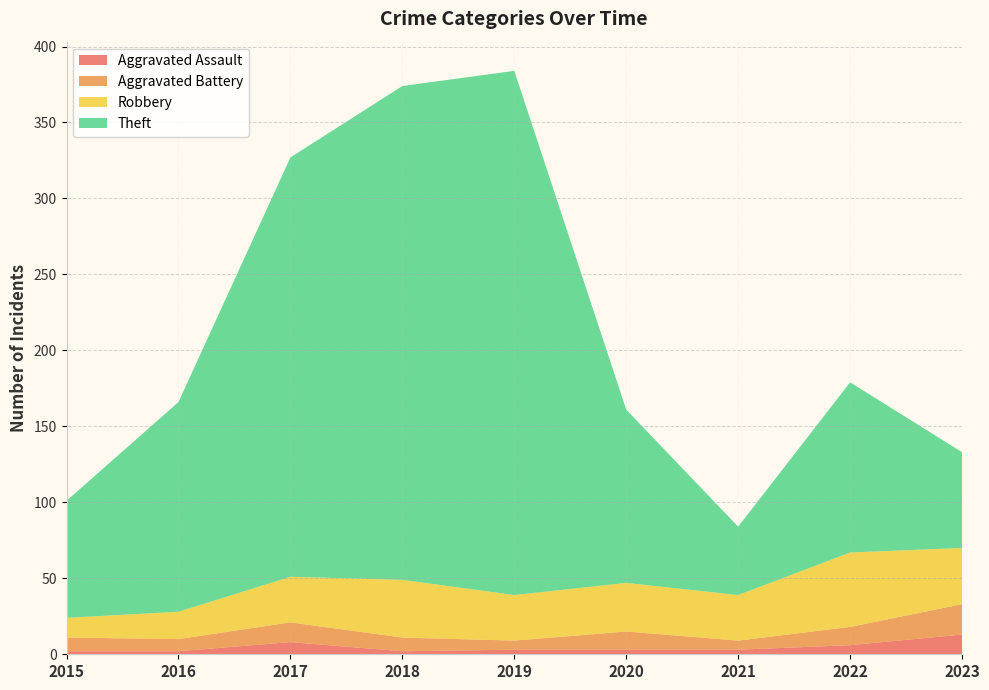

Reading left to right, transcribe all the data shown in this chart.

Aggravated Assault: 2	2	8	2	3	3	3	6	13
Aggravated Battery: 9	8	13	9	6	12	6	12	20
Robbery: 13	18	30	38	30	32	30	49	37
Theft: 77	138	276	325	345	114	45	112	63